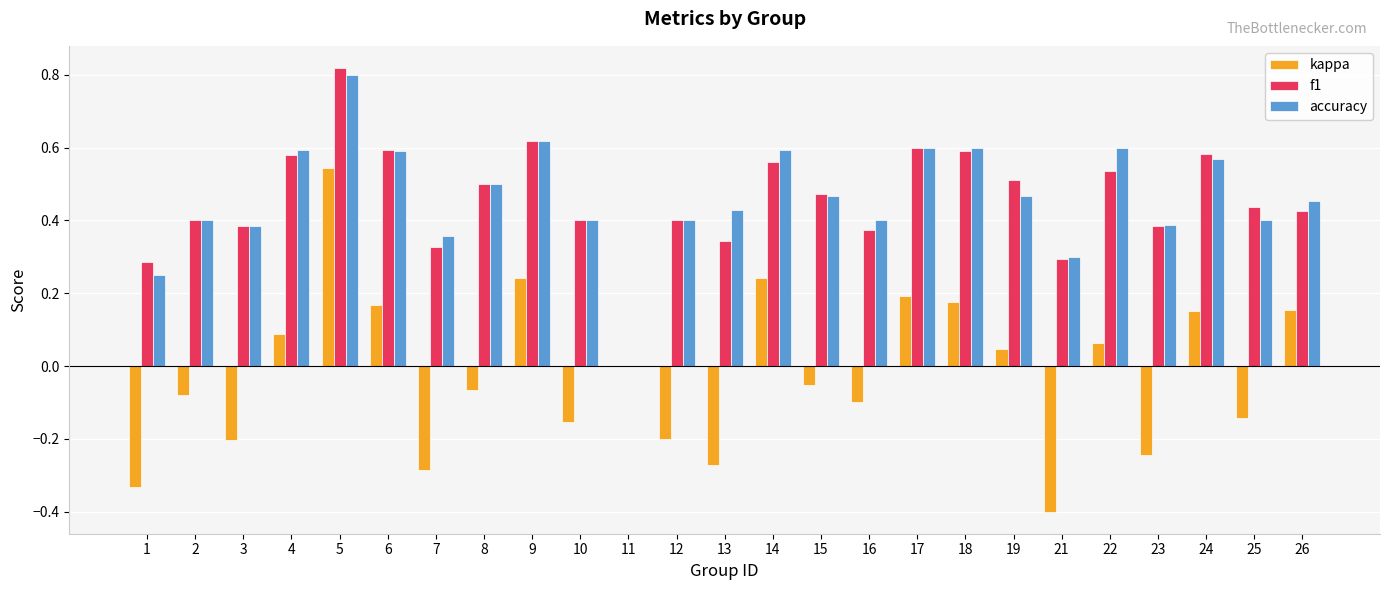

Between 1 and 24, which series saw the biggest shift?

kappa